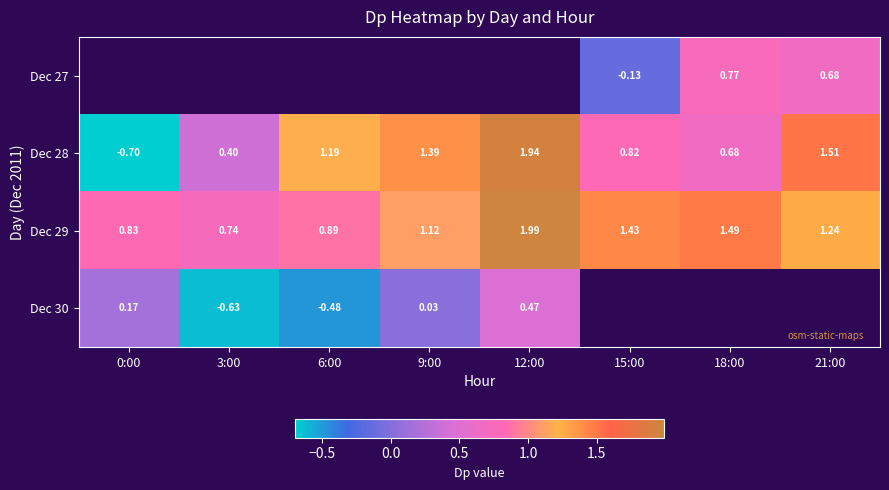

What is the approximate value of Dec 29 at 15:00?

1.4